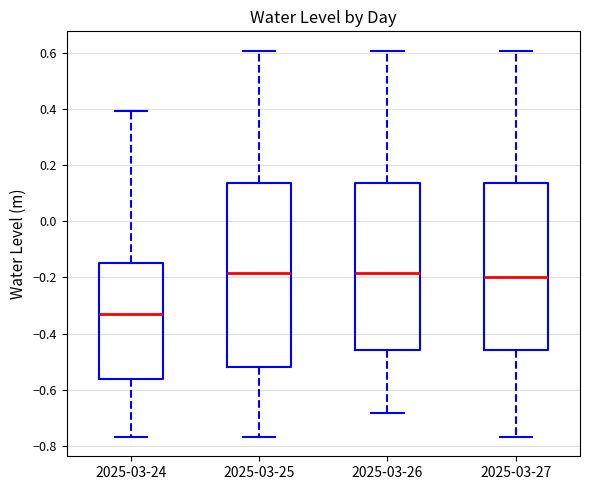

Reading left to right, transcribe this box plot: for each box, give where its median line is, the range the box spans, and where its two whiskers end, as read against the y-axis. The values are not printed on the chart, so give them approximately, as read against the axis.

2025-03-24: median -0.34, box -0.56 to -0.14, whiskers -0.76 to 0.40
2025-03-25: median -0.18, box -0.52 to 0.14, whiskers -0.76 to 0.60
2025-03-26: median -0.18, box -0.46 to 0.14, whiskers -0.68 to 0.60
2025-03-27: median -0.20, box -0.46 to 0.14, whiskers -0.76 to 0.60